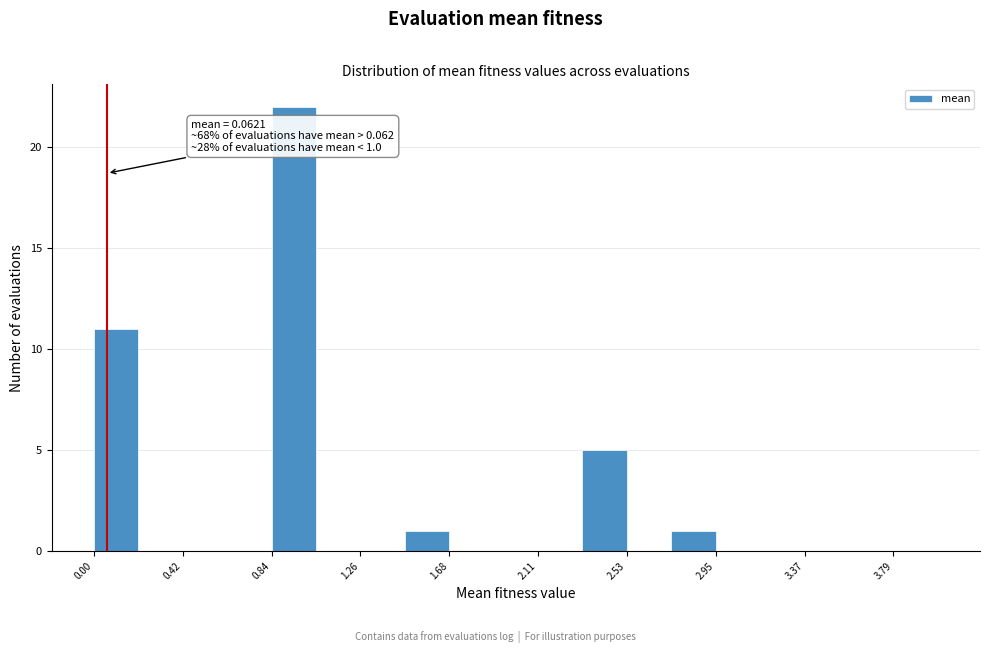

Over which range of the x-axis is the bar tallest?

0.85 to 1.05